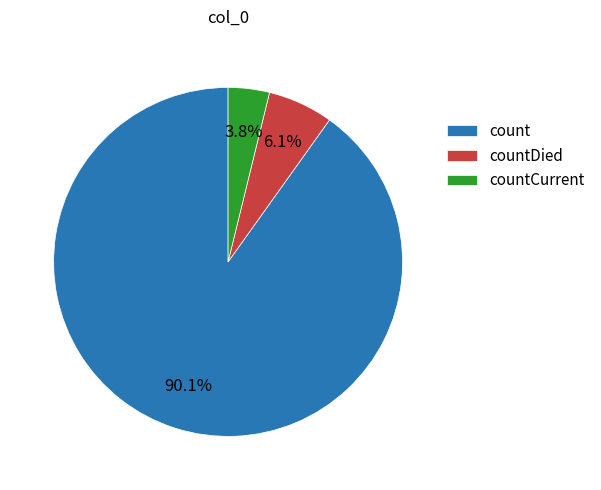

True or false: countDied accounts for 6% of the total.

True